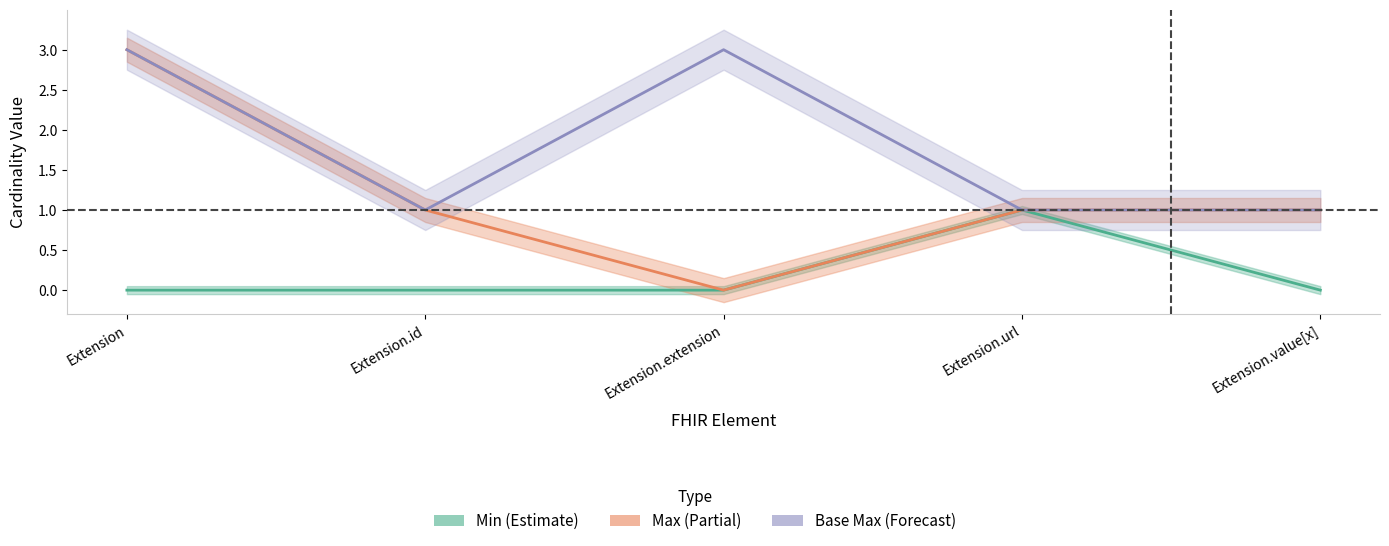

Which category has the lowest value in the Base Max (clipped) series?

Extension.id